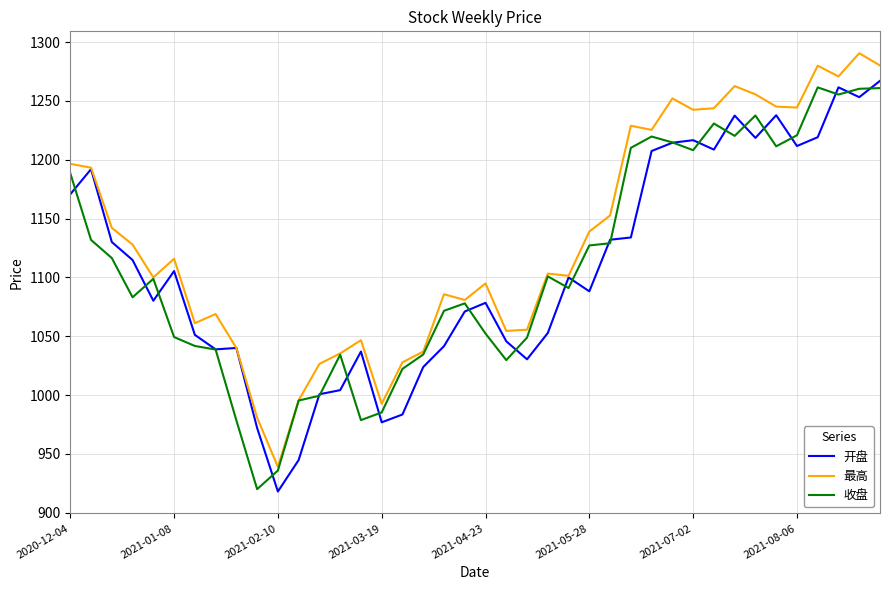

Which series has the largest total across all categories?

最高